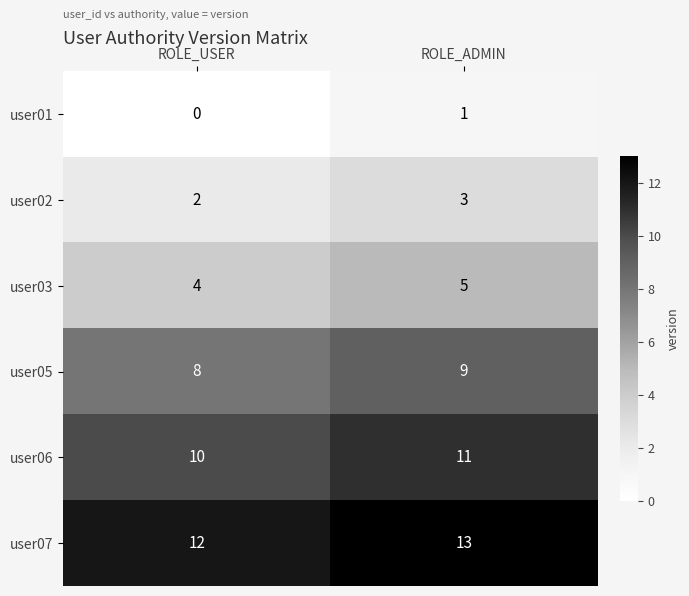

What is the sum of the user03 values at ROLE_ADMIN and ROLE_USER?

9